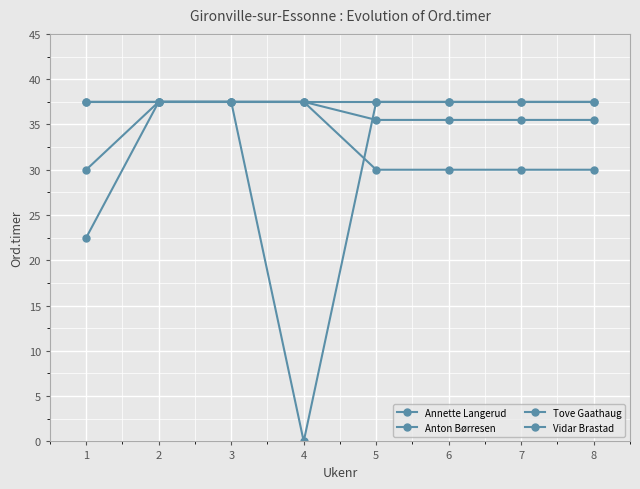

Is this an area chart (filled region under the line)?

No